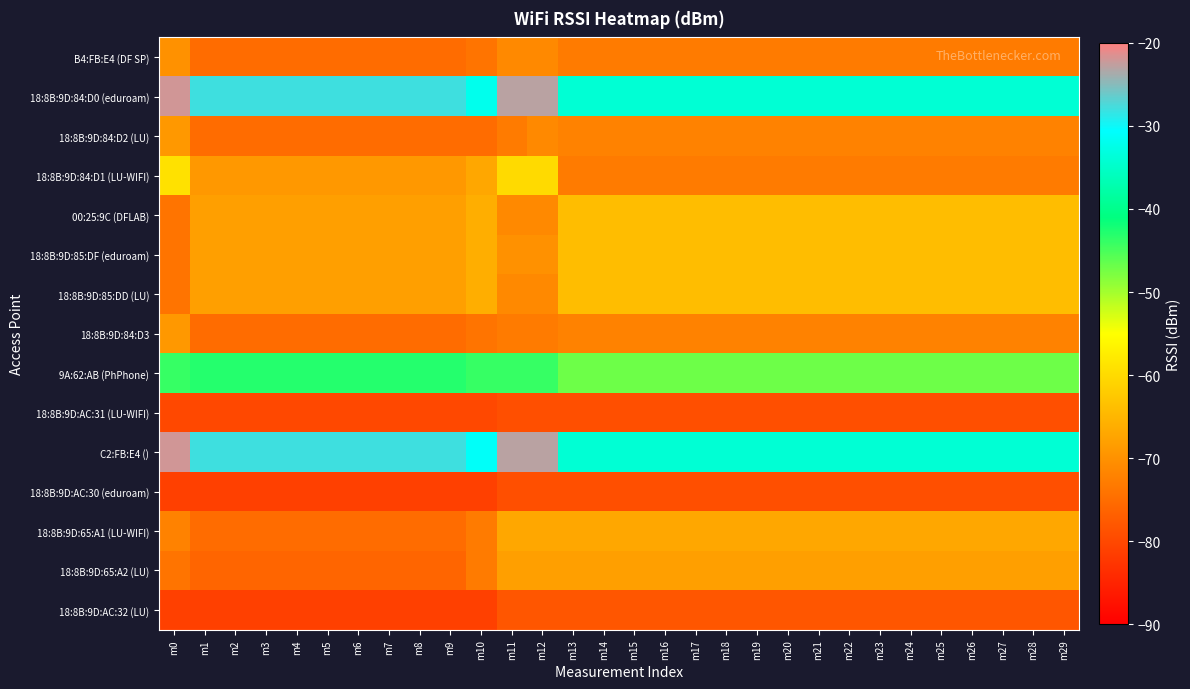

Reading left to right, transcribe all the data shown in this chart.

B4:FB:E4 (DF SP): m0=-70	m1=-75	m2=-75	m3=-75	m4=-75	m5=-75	m6=-75	m7=-75	m8=-75	m9=-75	m10=-74	m11=-71	m12=-71	m13=-73	m14=-73	m15=-73	m16=-73	m17=-73	m18=-73	m19=-73	m20=-73	m21=-73	m22=-73	m23=-73	m24=-73	m25=-73	m26=-73	m27=-73	m28=-73	m29=-73
18:8B:9D:84:D0 (eduroam): m0=-22	m1=-28	m2=-28	m3=-28	m4=-28	m5=-28	m6=-28	m7=-28	m8=-28	m9=-28	m10=-32	m11=-23	m12=-23	m13=-34	m14=-34	m15=-34	m16=-34	m17=-34	m18=-34	m19=-34	m20=-34	m21=-34	m22=-34	m23=-34	m24=-34	m25=-34	m26=-34	m27=-34	m28=-34	m29=-34
18:8B:9D:84:D2 (LU): m0=-69	m1=-75	m2=-75	m3=-75	m4=-75	m5=-75	m6=-75	m7=-75	m8=-75	m9=-75	m10=-75	m11=-73	m12=-71	m13=-72	m14=-72	m15=-72	m16=-72	m17=-72	m18=-72	m19=-72	m20=-72	m21=-72	m22=-72	m23=-72	m24=-72	m25=-72	m26=-72	m27=-72	m28=-72	m29=-72
18:8B:9D:84:D1 (LU-WIFI): m0=-59	m1=-69	m2=-69	m3=-69	m4=-69	m5=-69	m6=-69	m7=-69	m8=-69	m9=-69	m10=-67	m11=-60	m12=-60	m13=-73	m14=-73	m15=-73	m16=-73	m17=-73	m18=-73	m19=-73	m20=-73	m21=-73	m22=-73	m23=-73	m24=-73	m25=-73	m26=-73	m27=-73	m28=-73	m29=-73
00:25:9C (DFLAB): m0=-74	m1=-68	m2=-68	m3=-68	m4=-68	m5=-68	m6=-68	m7=-68	m8=-68	m9=-68	m10=-66	m11=-71	m12=-71	m13=-64	m14=-64	m15=-64	m16=-64	m17=-64	m18=-64	m19=-64	m20=-64	m21=-64	m22=-64	m23=-64	m24=-64	m25=-64	m26=-64	m27=-64	m28=-64	m29=-64
18:8B:9D:85:DF (eduroam): m0=-74	m1=-68	m2=-68	m3=-68	m4=-68	m5=-68	m6=-68	m7=-68	m8=-68	m9=-68	m10=-66	m11=-70	m12=-70	m13=-64	m14=-64	m15=-64	m16=-64	m17=-64	m18=-64	m19=-64	m20=-64	m21=-64	m22=-64	m23=-64	m24=-64	m25=-64	m26=-64	m27=-64	m28=-64	m29=-64
18:8B:9D:85:DD (LU): m0=-74	m1=-68	m2=-68	m3=-68	m4=-68	m5=-68	m6=-68	m7=-68	m8=-68	m9=-68	m10=-66	m11=-71	m12=-71	m13=-64	m14=-64	m15=-64	m16=-64	m17=-64	m18=-64	m19=-64	m20=-64	m21=-64	m22=-64	m23=-64	m24=-64	m25=-64	m26=-64	m27=-64	m28=-64	m29=-64
18:8B:9D:84:D3: m0=-69	m1=-75	m2=-75	m3=-75	m4=-75	m5=-75	m6=-75	m7=-75	m8=-75	m9=-75	m10=-74	m11=-73	m12=-73	m13=-72	m14=-72	m15=-72	m16=-72	m17=-72	m18=-72	m19=-72	m20=-72	m21=-72	m22=-72	m23=-72	m24=-72	m25=-72	m26=-72	m27=-72	m28=-72	m29=-72
9A:62:AB (PhPhone): m0=-44	m1=-43	m2=-43	m3=-43	m4=-43	m5=-43	m6=-43	m7=-43	m8=-43	m9=-43	m10=-44	m11=-44	m12=-44	m13=-47	m14=-47	m15=-47	m16=-47	m17=-47	m18=-47	m19=-47	m20=-47	m21=-47	m22=-47	m23=-47	m24=-47	m25=-47	m26=-47	m27=-47	m28=-47	m29=-47
18:8B:9D:AC:31 (LU-WIFI): m0=-80	m1=-80	m2=-80	m3=-80	m4=-80	m5=-80	m6=-80	m7=-80	m8=-80	m9=-80	m10=-80	m11=-79	m12=-79	m13=-79	m14=-79	m15=-79	m16=-79	m17=-79	m18=-79	m19=-79	m20=-79	m21=-79	m22=-79	m23=-79	m24=-79	m25=-79	m26=-79	m27=-79	m28=-79	m29=-79
C2:FB:E4 (): m0=-22	m1=-28	m2=-28	m3=-28	m4=-28	m5=-28	m6=-28	m7=-28	m8=-28	m9=-28	m10=-31	m11=-23	m12=-23	m13=-34	m14=-34	m15=-34	m16=-34	m17=-34	m18=-34	m19=-34	m20=-34	m21=-34	m22=-34	m23=-34	m24=-34	m25=-34	m26=-34	m27=-34	m28=-34	m29=-34
18:8B:9D:AC:30 (eduroam): m0=-81	m1=-81	m2=-81	m3=-81	m4=-81	m5=-81	m6=-81	m7=-81	m8=-81	m9=-81	m10=-81	m11=-79	m12=-79	m13=-79	m14=-79	m15=-79	m16=-79	m17=-79	m18=-79	m19=-79	m20=-79	m21=-79	m22=-79	m23=-79	m24=-79	m25=-79	m26=-79	m27=-79	m28=-79	m29=-79
18:8B:9D:65:A1 (LU-WIFI): m0=-72	m1=-75	m2=-75	m3=-75	m4=-75	m5=-75	m6=-75	m7=-75	m8=-75	m9=-75	m10=-73	m11=-67	m12=-67	m13=-67	m14=-67	m15=-67	m16=-67	m17=-67	m18=-67	m19=-67	m20=-67	m21=-67	m22=-67	m23=-67	m24=-67	m25=-67	m26=-67	m27=-67	m28=-67	m29=-67
18:8B:9D:65:A2 (LU): m0=-74	m1=-76	m2=-76	m3=-76	m4=-76	m5=-76	m6=-76	m7=-76	m8=-76	m9=-76	m10=-73	m11=-68	m12=-68	m13=-68	m14=-68	m15=-68	m16=-68	m17=-68	m18=-68	m19=-68	m20=-68	m21=-68	m22=-68	m23=-68	m24=-68	m25=-68	m26=-68	m27=-68	m28=-68	m29=-68
18:8B:9D:AC:32 (LU): m0=-81	m1=-81	m2=-81	m3=-81	m4=-81	m5=-81	m6=-81	m7=-81	m8=-81	m9=-81	m10=-81	m11=-78	m12=-78	m13=-78	m14=-78	m15=-78	m16=-78	m17=-78	m18=-78	m19=-78	m20=-78	m21=-78	m22=-78	m23=-78	m24=-78	m25=-78	m26=-78	m27=-78	m28=-78	m29=-78